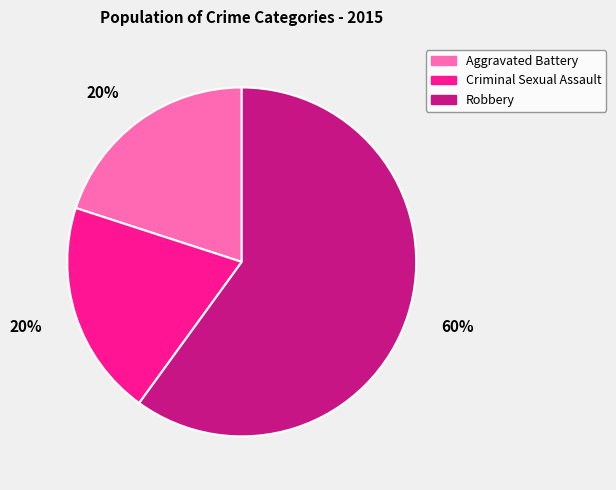

What percentage is the Aggravated Battery slice, to the nearest percent?

20%